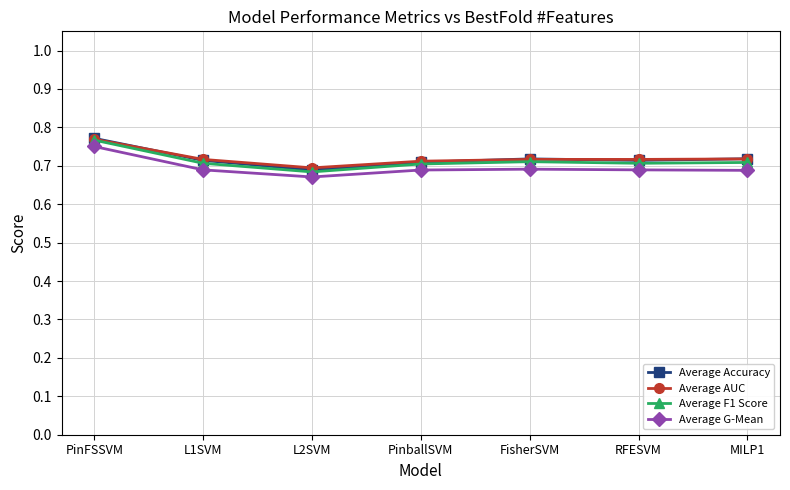

At which category does Average G-Mean reach its first local valley?

L2SVM